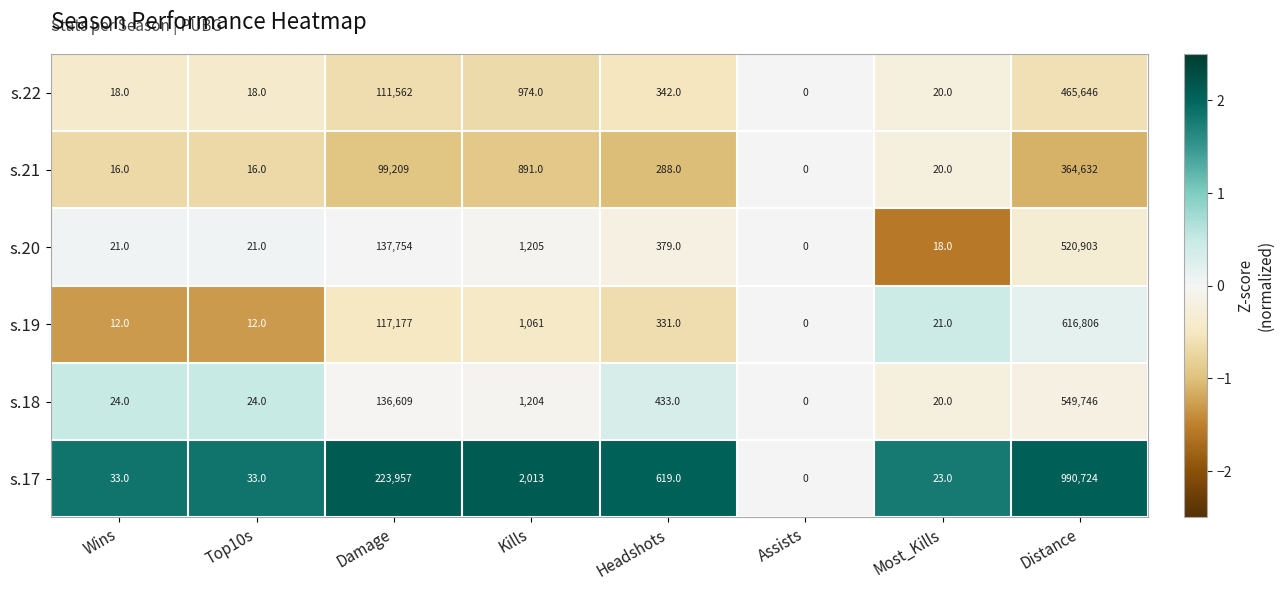

At which label is s.21 closest to 182316?

Damage